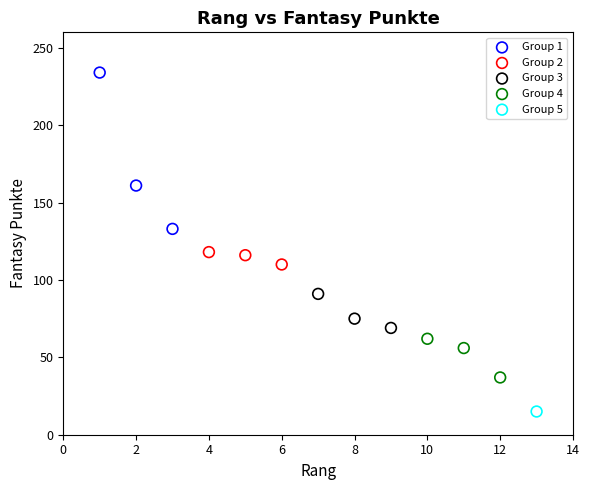

What are all the series names shown in the legend?

Group 1, Group 2, Group 3, Group 4, Group 5